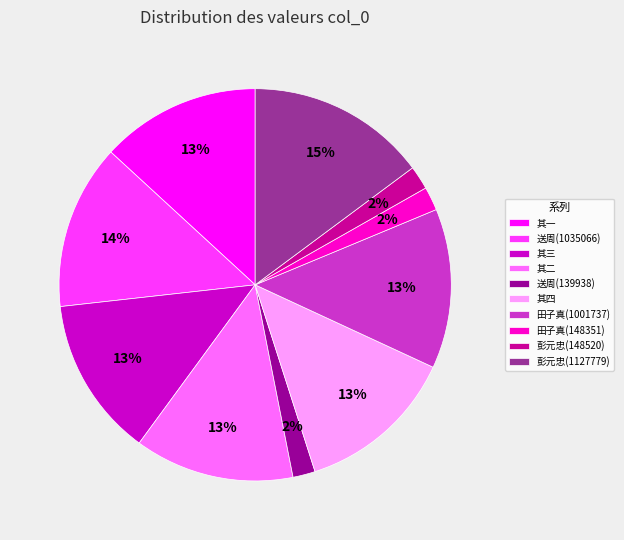

Combined, do 送周(139938) and 送周(1035066) account for over 50%?

No